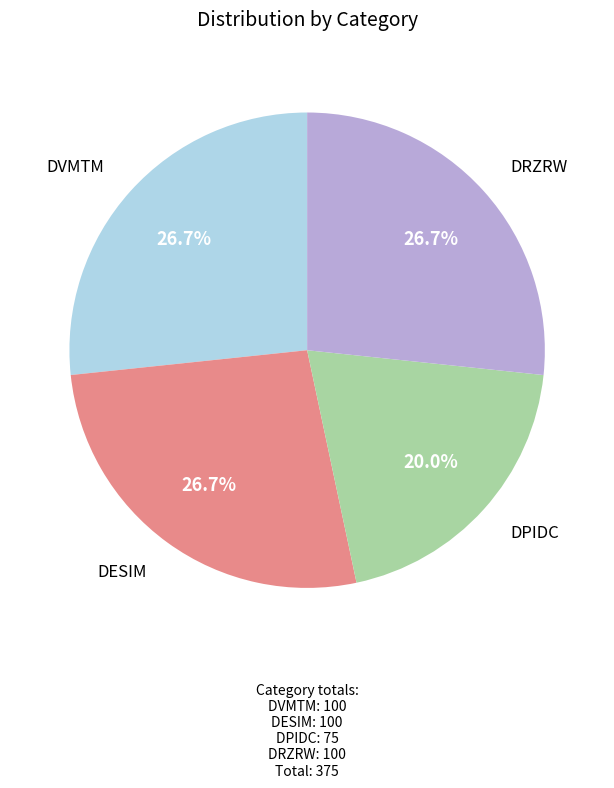

To the nearest percent, what is the average slice percentage?

25%